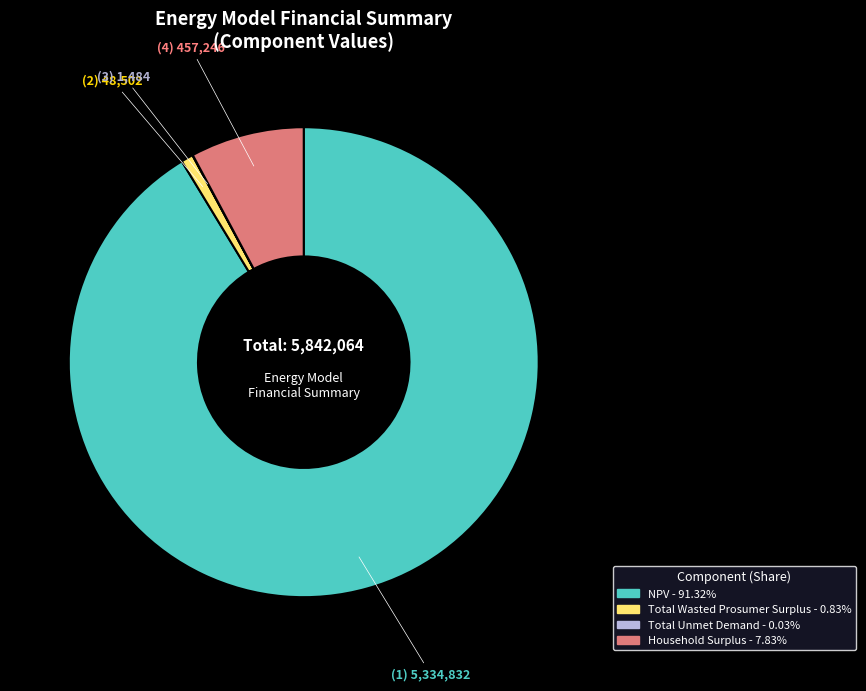

Does NPV account for over 50% of the chart?

Yes